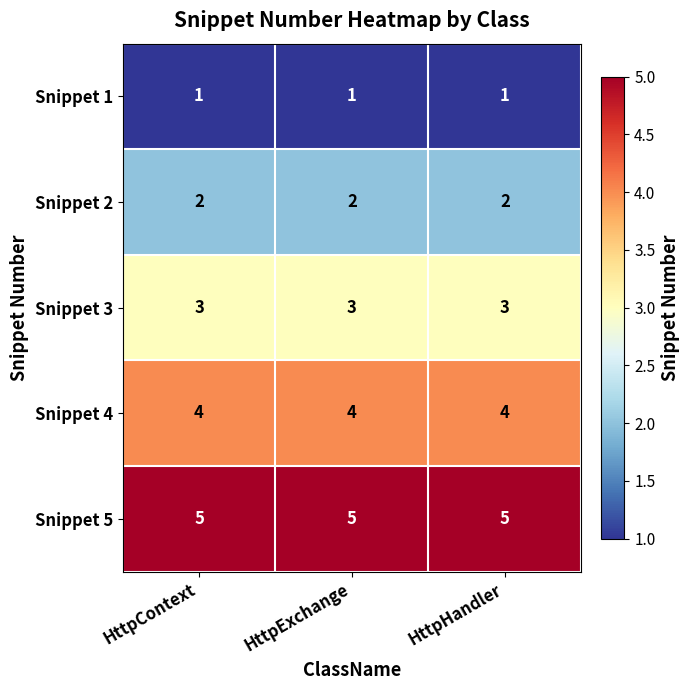

At how many categories does at least one series exceed 3?

3